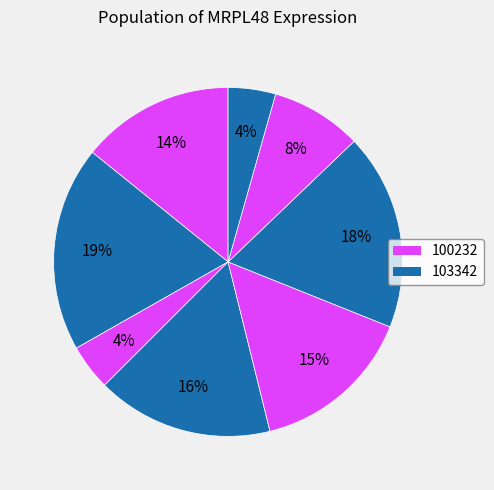

How many slices are in this pie chart?

8